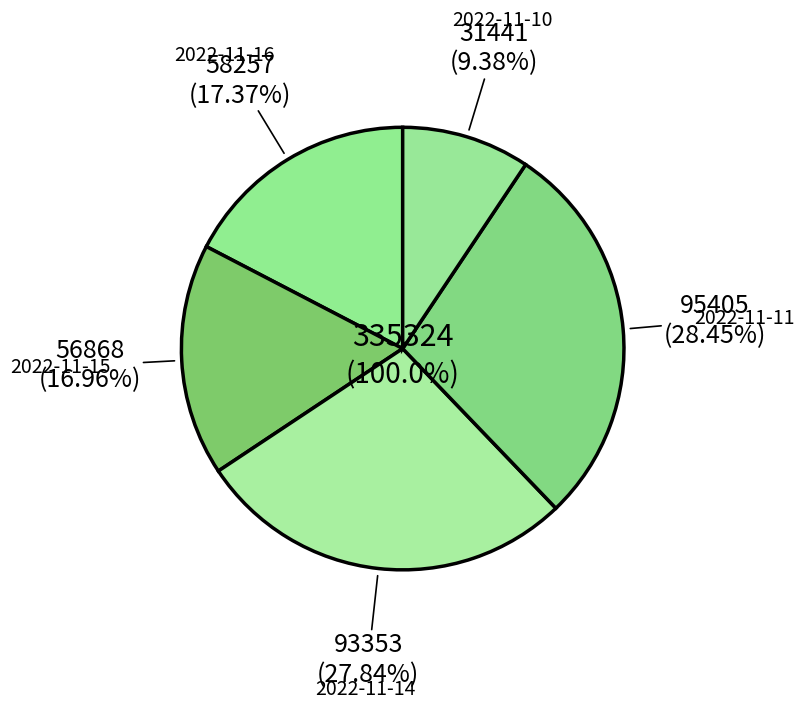

Is there any slice that represents more than half of the pie?

No